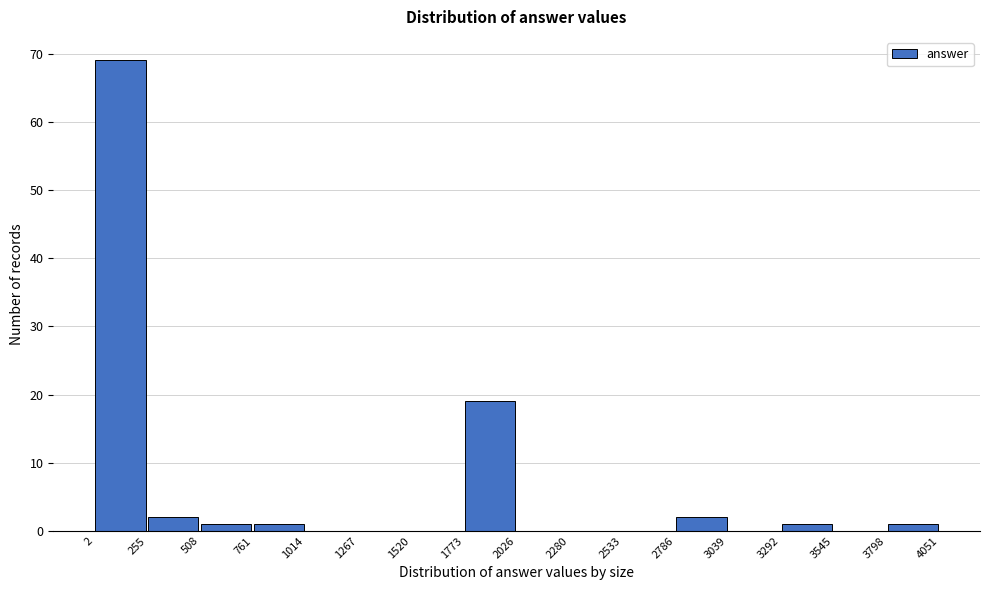

Reading left to right, list every bar in this chart as the range it spans on the x-axis followed by its height. The values are not printed on the chart, so give them approximately, as read against the axis.

2 to 255: 69
255 to 508: 2
508 to 761: 1
761 to 1014: 1
1014 to 1267: 0
1267 to 1520: 0
1520 to 1773: 0
1773 to 2026: 19
2026 to 2280: 0
2280 to 2533: 0
2533 to 2786: 0
2786 to 3039: 2
3039 to 3292: 0
3292 to 3545: 1
3545 to 3798: 0
3798 to 4051: 1